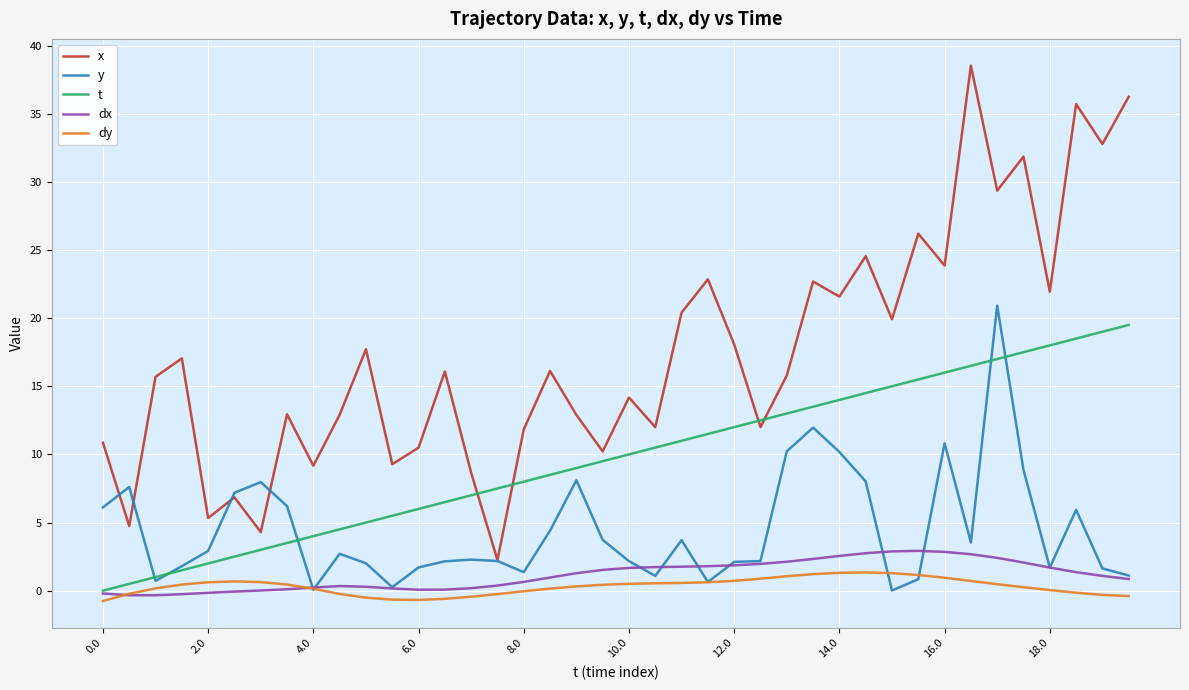

In dy, how many points are higher than both neighbors (excluding endpoints)?

2